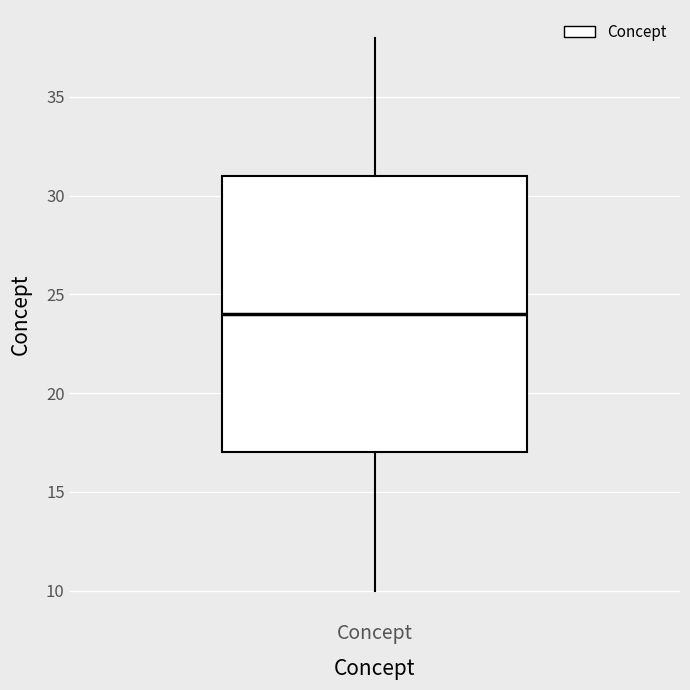

Where is the lower edge of the box for Concept on the y-axis? The values are not printed on the chart, so give them approximately, as read against the axis.

17